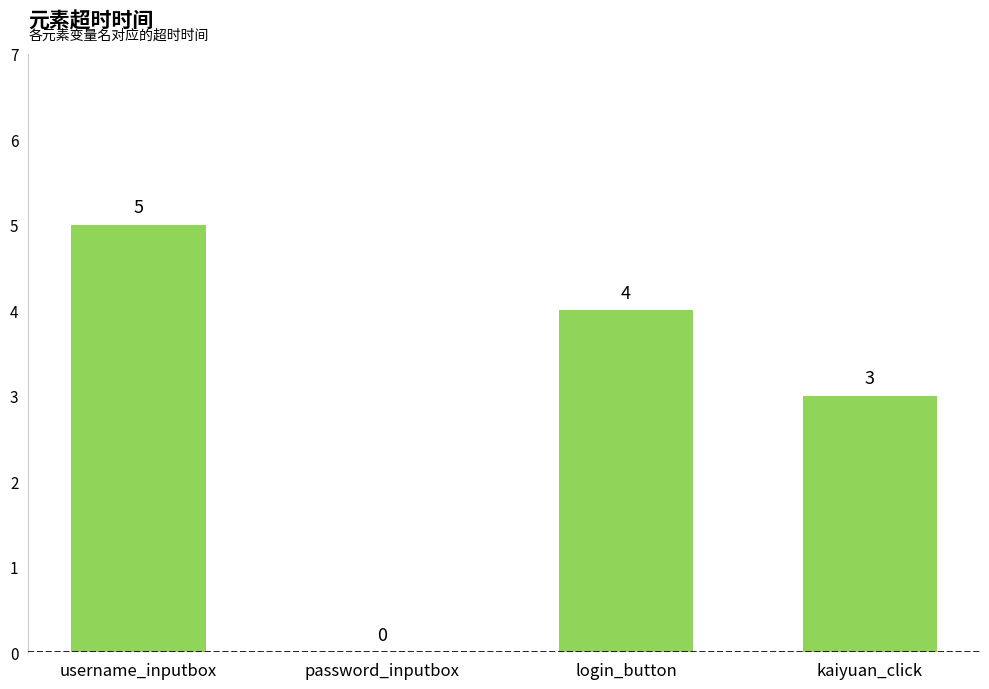

Which label corresponds to the largest value in the chart?

username_inputbox